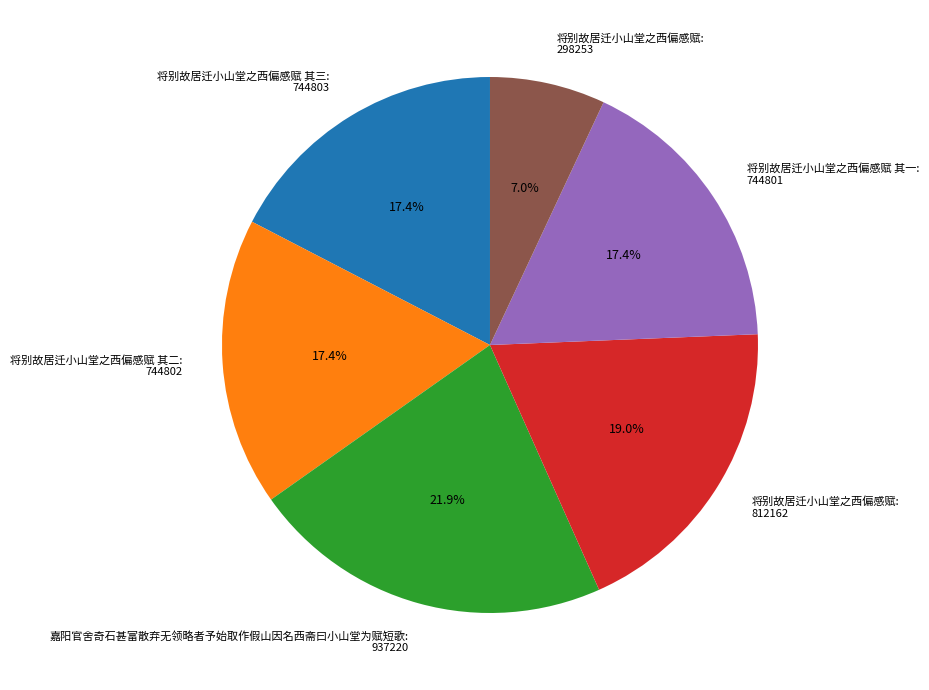

Combined, do 嘉阳官舍奇石甚富散弃无领略者予始取作假山因名西斋曰小山堂为赋短歌: 937220 and 将别故居迁小山堂之西偏感赋: 298253 account for over 50%?

No